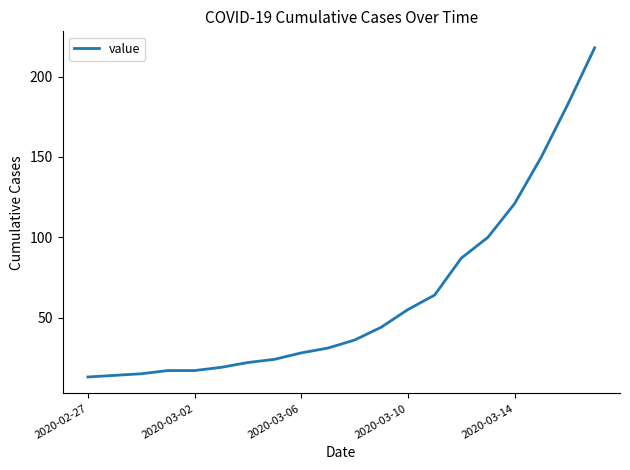

What is the smallest value displayed?

13